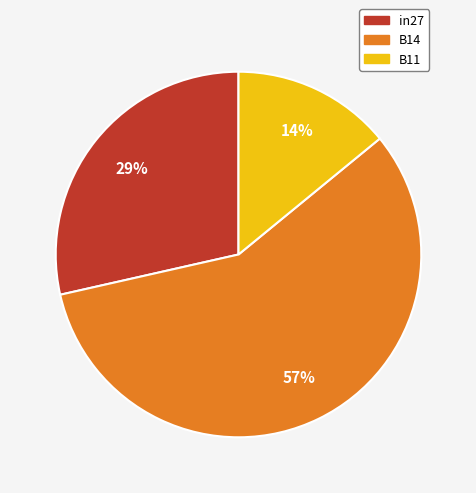

To the nearest percent, what is the combined percentage of B11 and in27?

43%